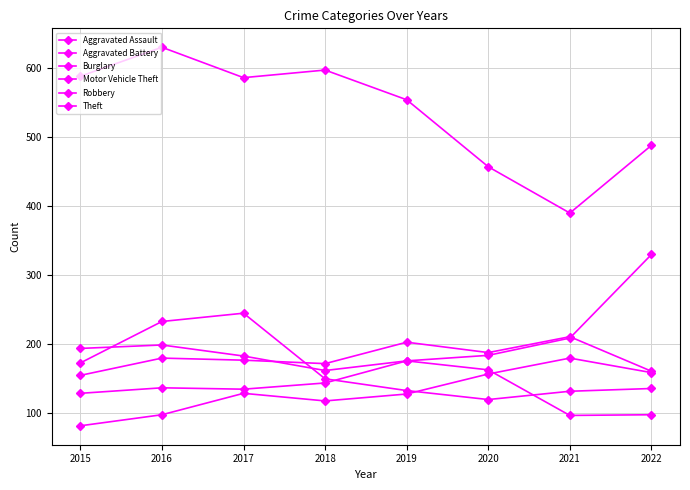

How many categories are shown in the chart?

8